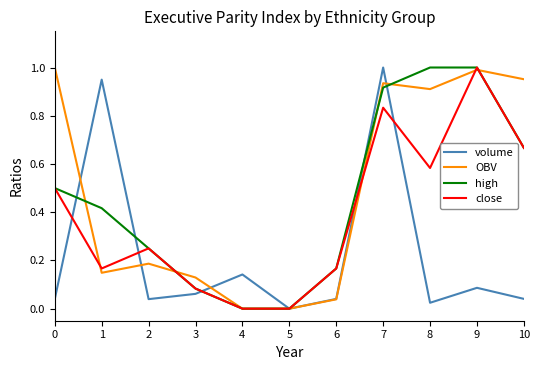

At which category is the sum across all series the highest?

7